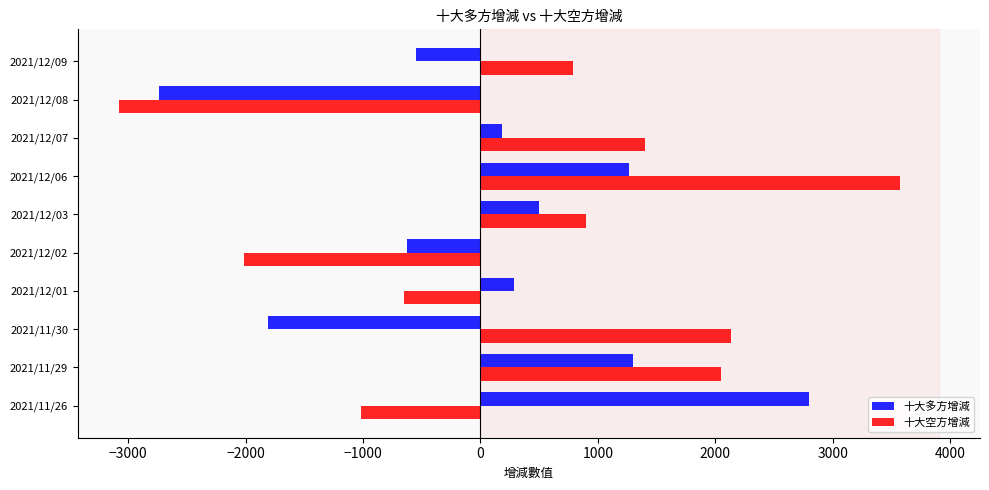

How many values in 十大多方增減 are above zero?

6